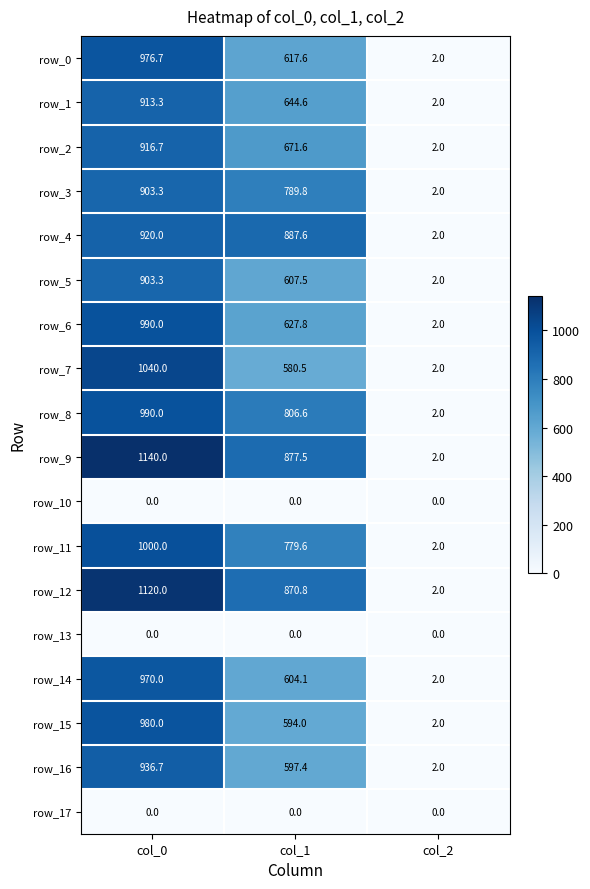

Count the number of categories in the chart.

3